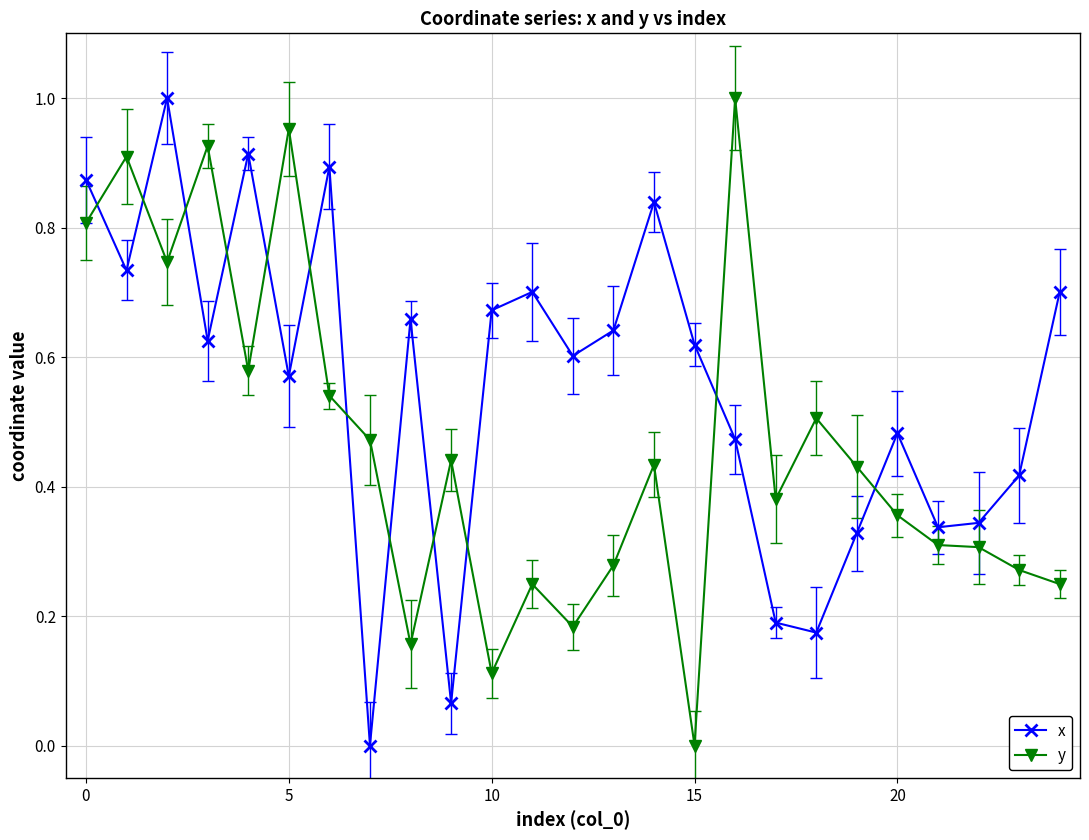

In x, how many points are lower than both neighbors (excluding endpoints)?

8